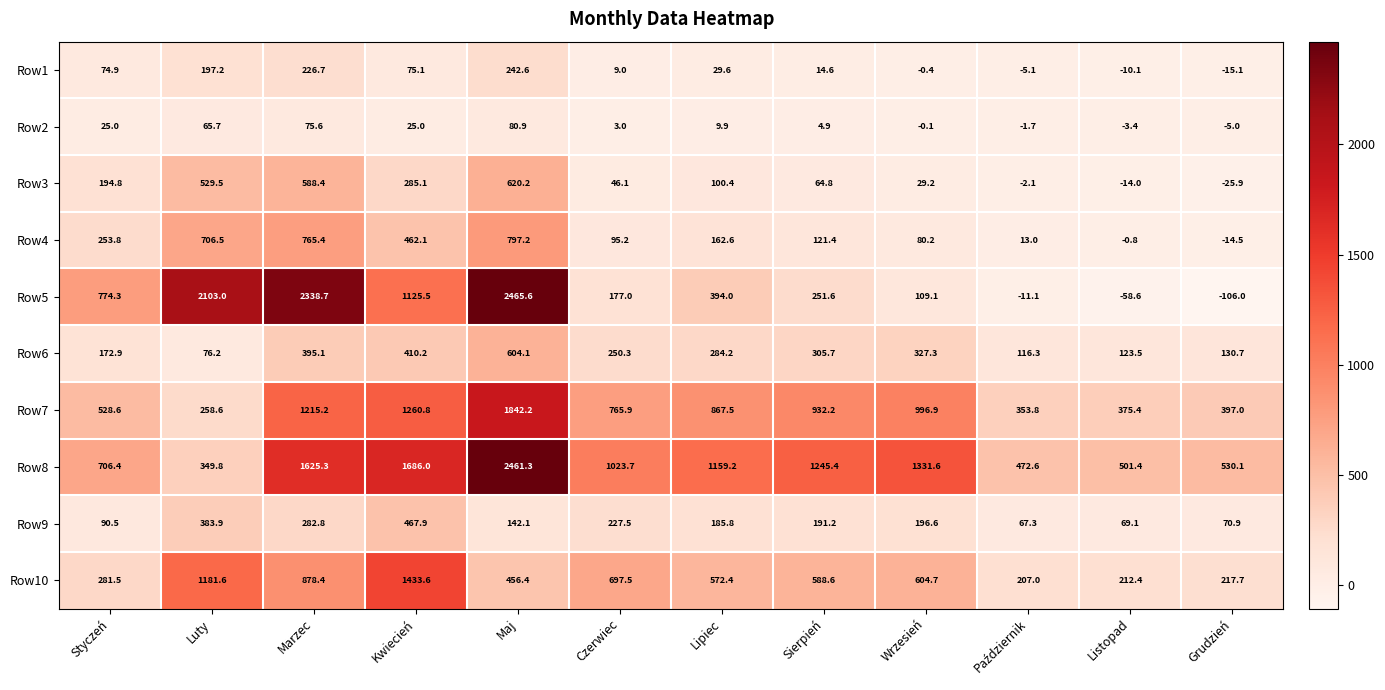

What value does the Row1 series have at Grudzień?

-15.1